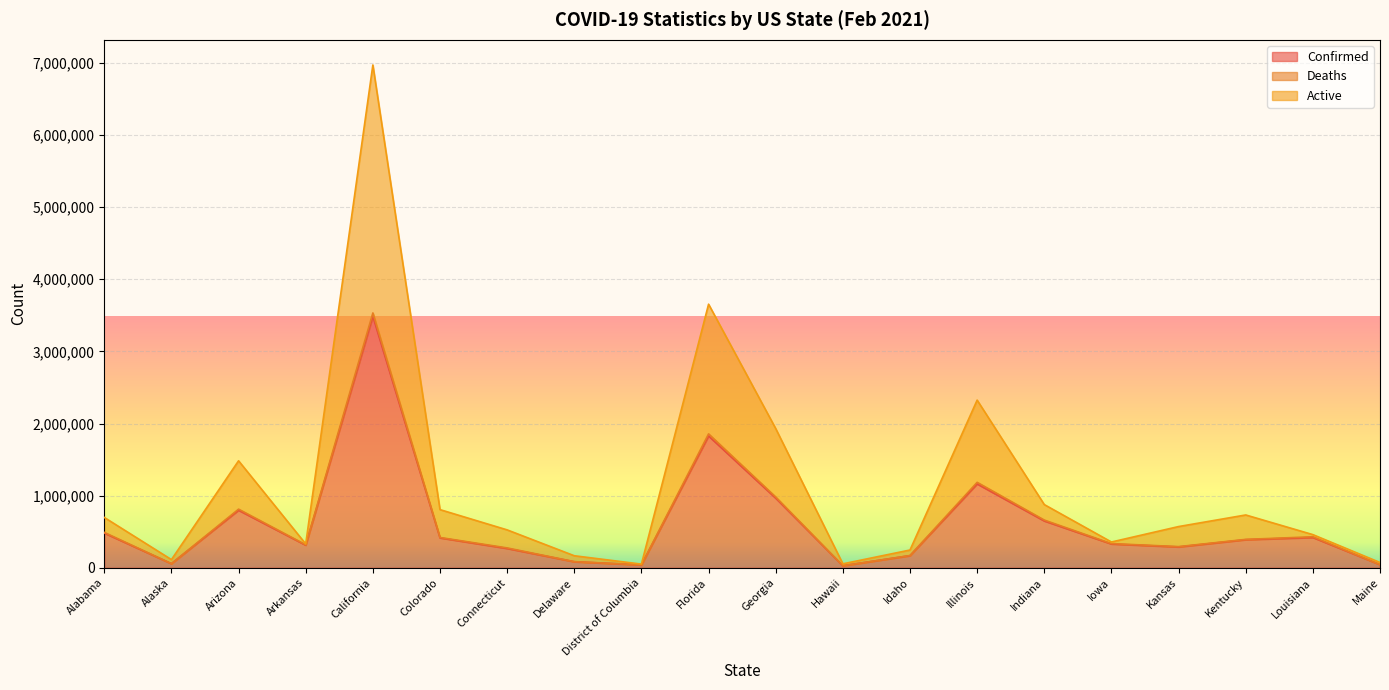

Reading left to right, transcribe all the data shown in this chart.

Confirmed: 480931	56405	797270	313028	3485841	413836	267337	83003	38918	1827373	964737	27058	167483	1162154	648875	329258	288475	388798	419891	42529
Deaths: 490173	56687	812248	318293	3532898	419660	274718	84364	39897	1856152	980608	27483	169286	1184275	661048	334494	292804	393080	429183	43178
Active: 697241	112810	1482891	330006	6971682	805743	524874	166084	50159	3654746	1929474	54116	245556	2324308	875699	356742	570893	731716	459109	72413